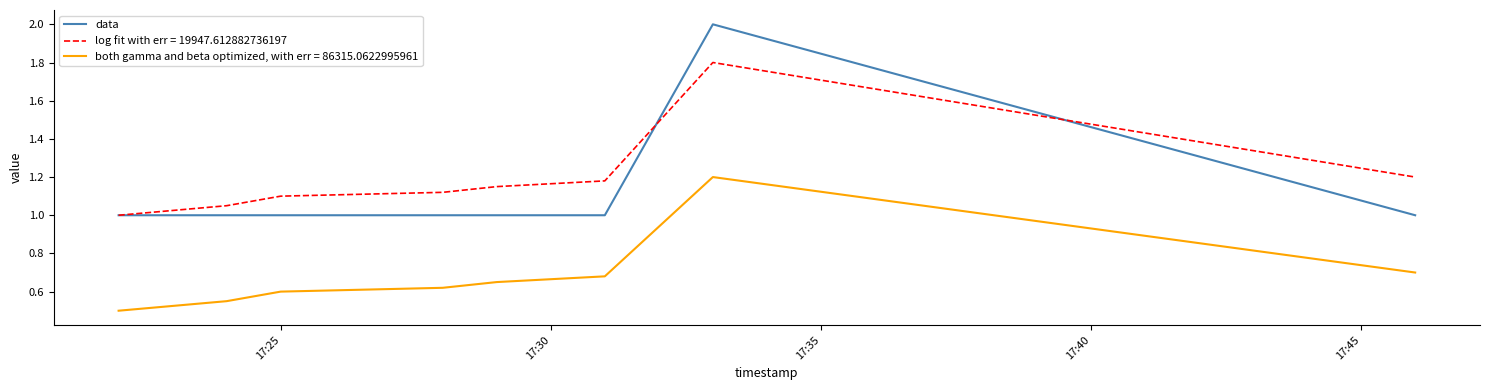

Which series has the largest range (max minus min)?

data